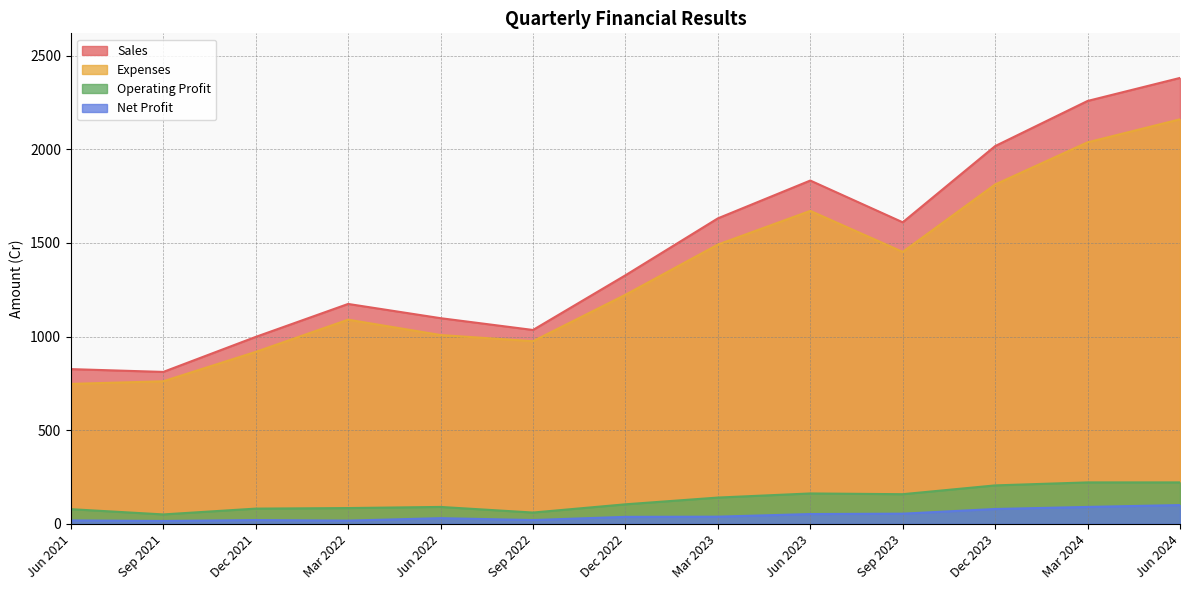

True or false: Net Profit and Operating Profit intersect in this chart.

False